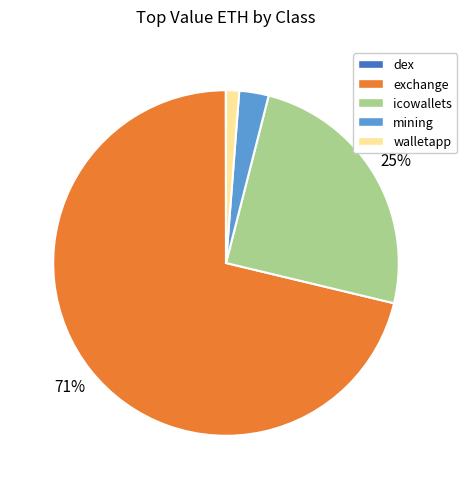

Is there a majority slice in this chart?

Yes